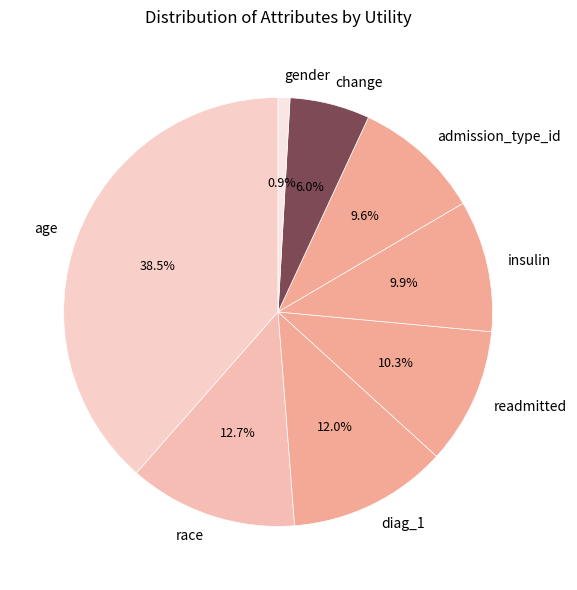

To the nearest percent, what is the difference between the gender and age slice percentages?

38%